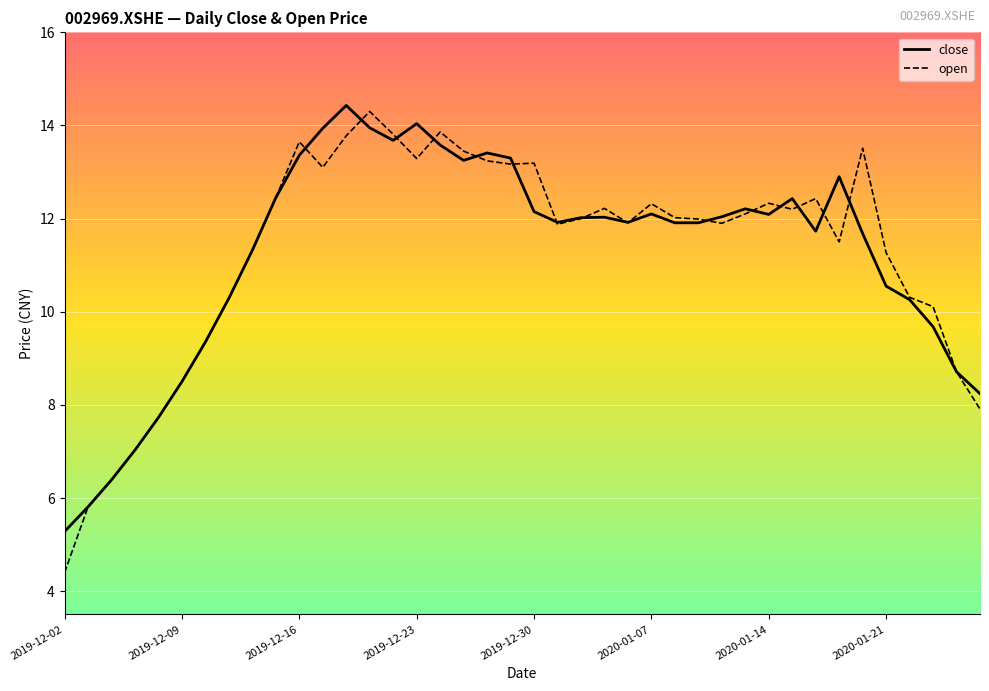

What are all the series names shown in the legend?

close, open